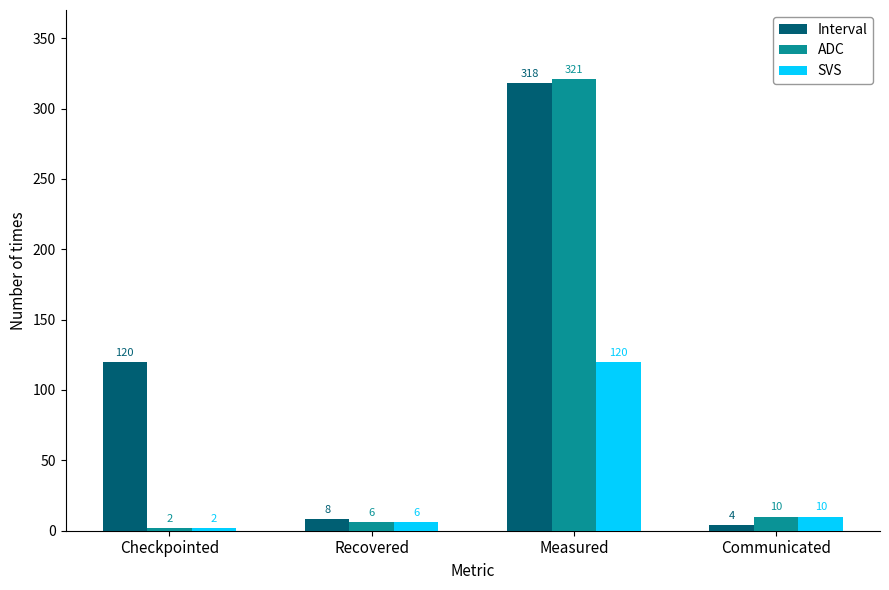

Which series has the largest total across all categories?

Interval